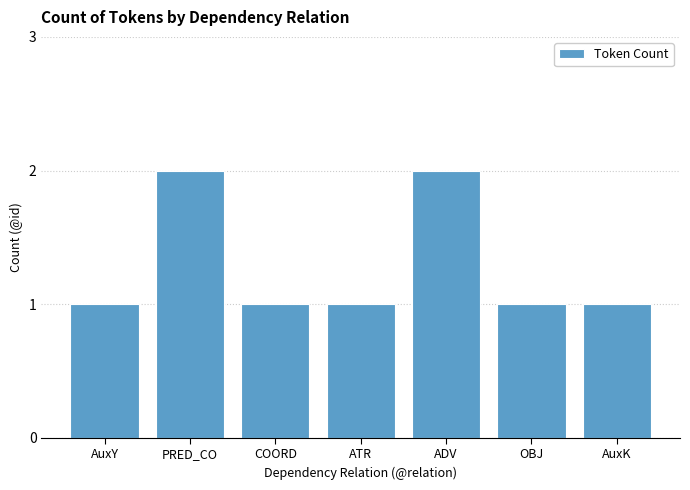

What is the label of the 3rd bar from the left?

COORD